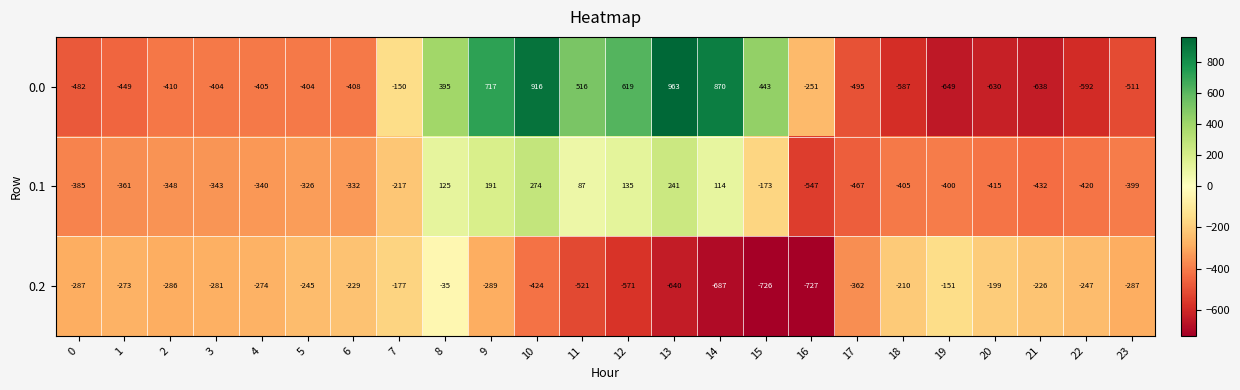

Rank the series at 22 from lowest to highest value.

0.0, 0.1, 0.2